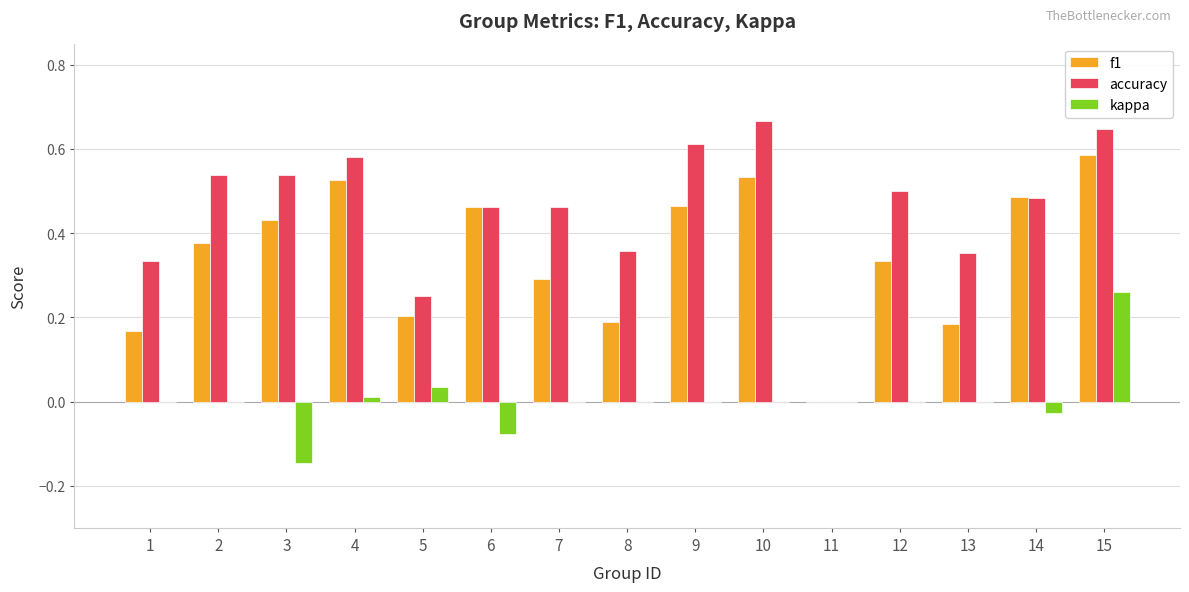

How many series are shown in this chart?

3